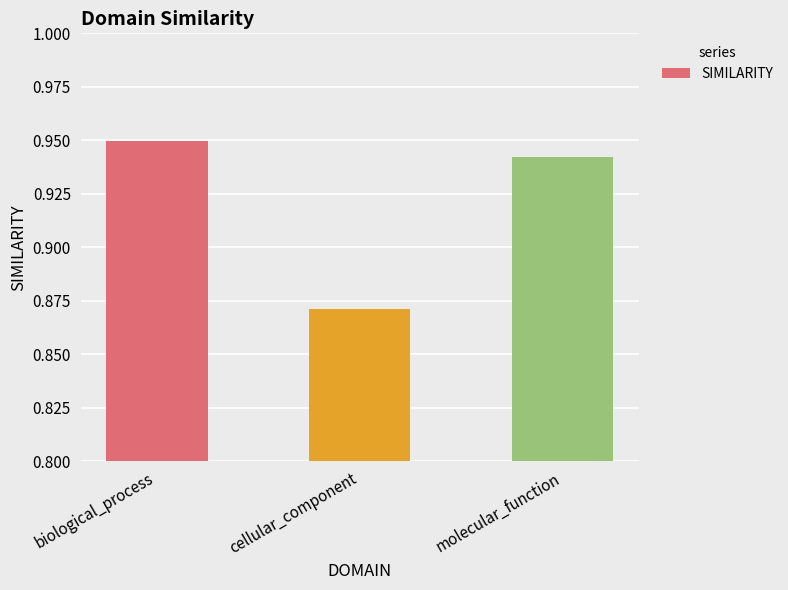

How many series are shown in this chart?

1